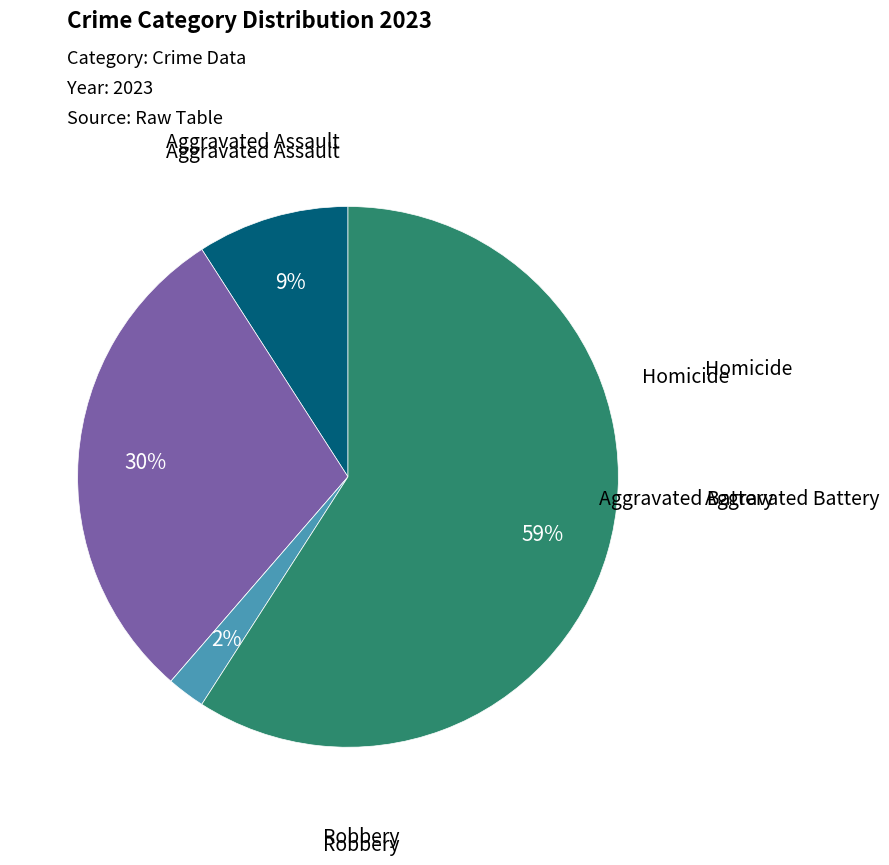

Does any single category account for the majority?

Yes